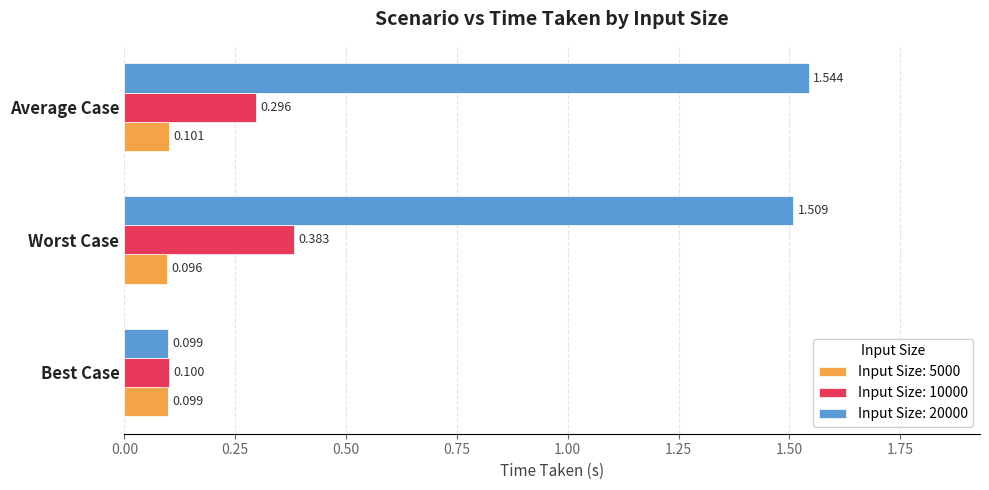

Where is Input Size: 10000 nearest to the value 0?

Best Case